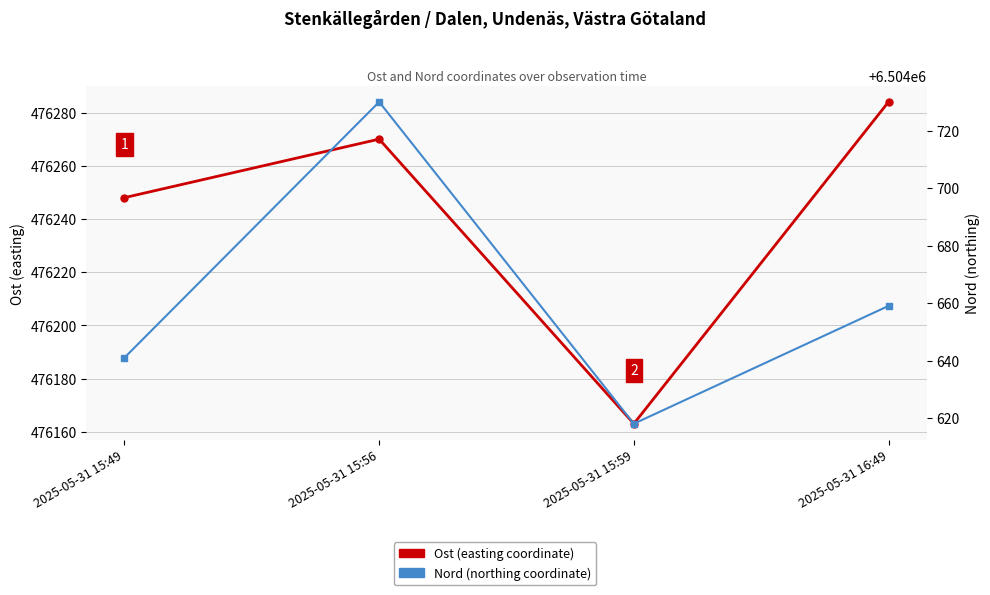

What is the difference between the maximum and minimum values in the Ost series?

121